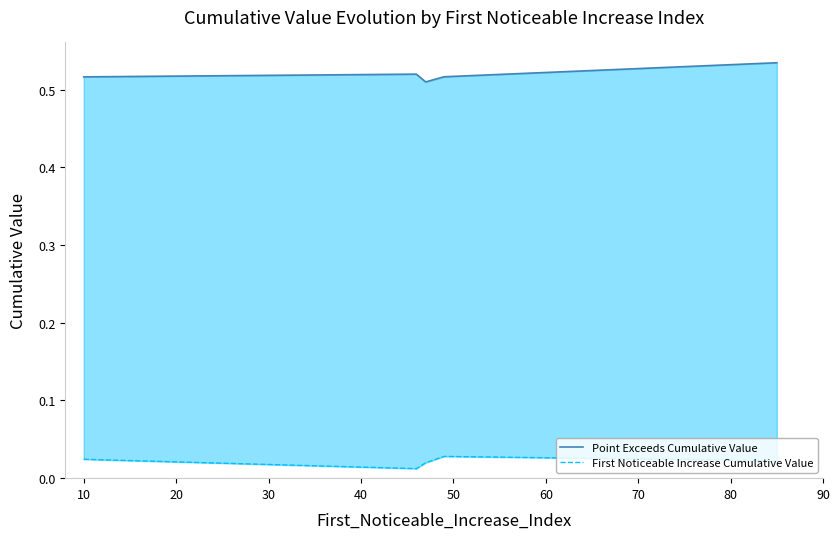

What are all the series names shown in the legend?

Point Exceeds Cumulative Value, First Noticeable Increase Cumulative Value